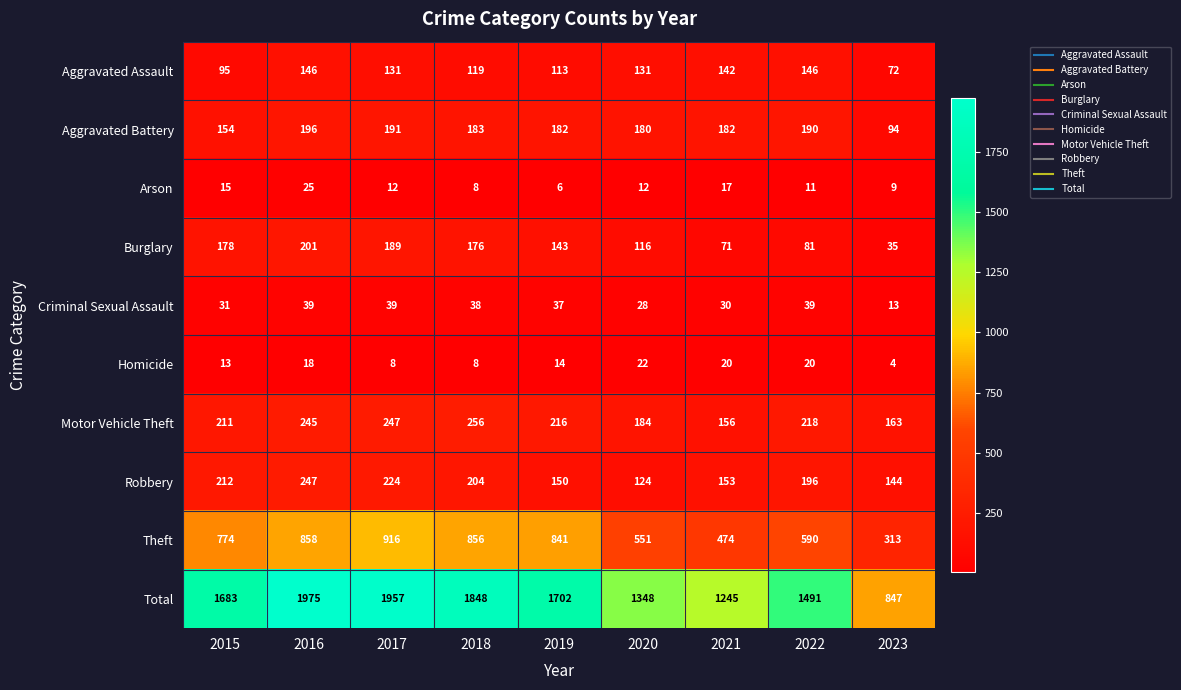

At which label does Robbery first exceed 196?

2015